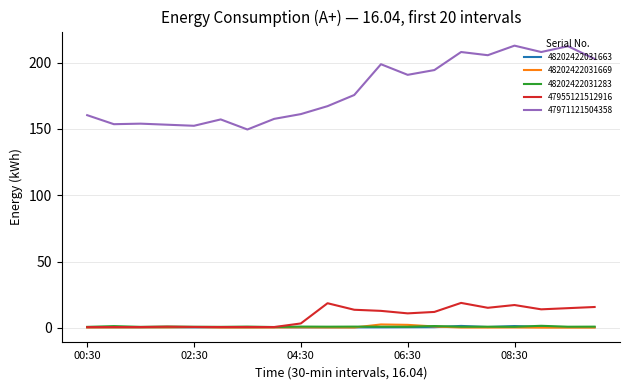

True or false: 47971121504358 and 48202422031663 cross at least once.

False